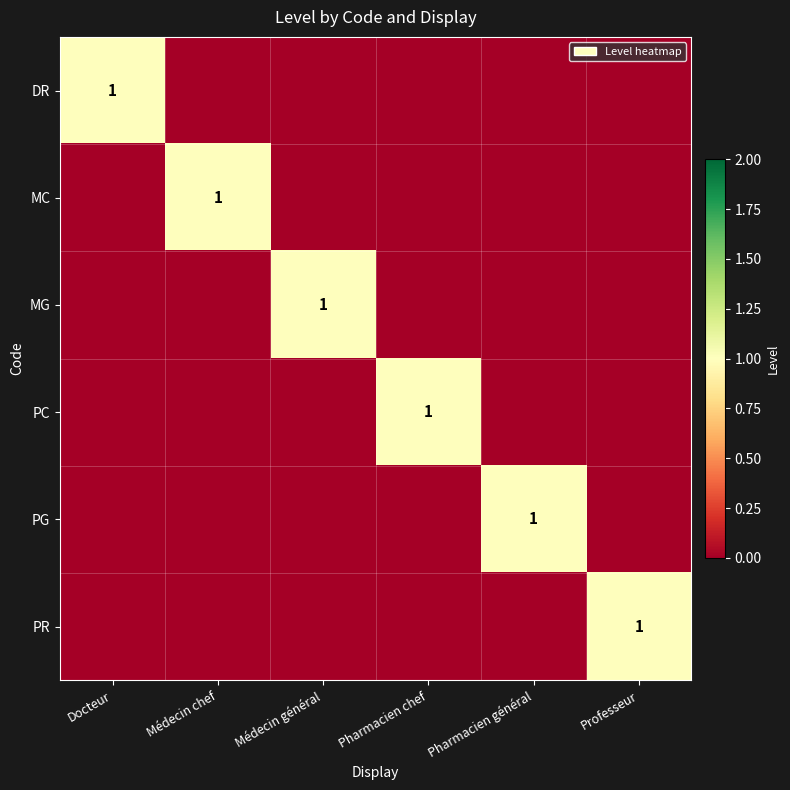

Between Professeur and Pharmacien général, which is larger?

Professeur